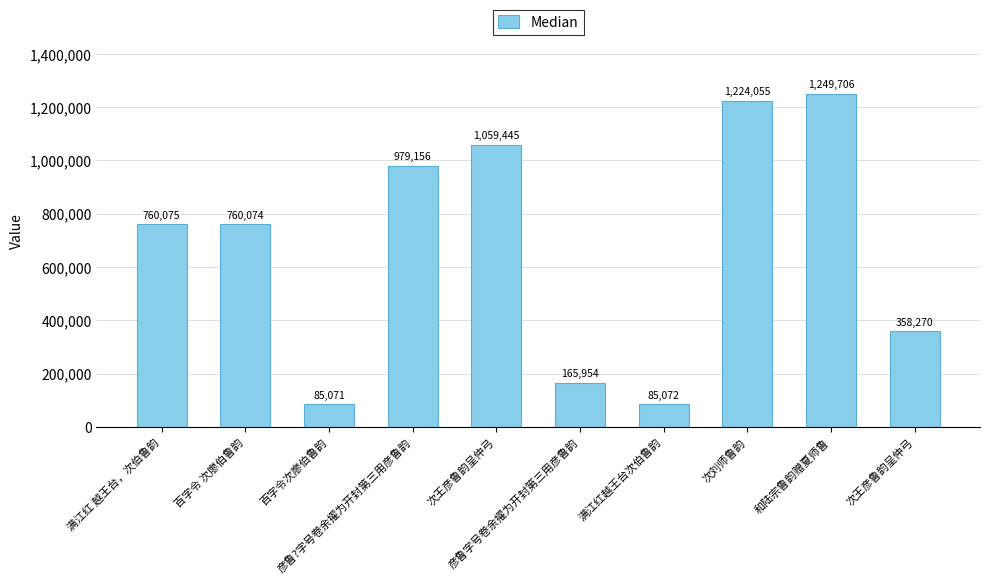

Rank the categories by value from highest to lowest.

和陆宗鲁韵赠夏师鲁, 次刘师鲁韵, 次王彦鲁韵呈仲弓, 彦鲁?字号卷余擢为开封第三用彦鲁韵, 满江红 越王台，次伯鲁韵, 百字令 次廖伯鲁韵, 次王彦鲁韵呈仲弓, 彦鲁字号卷余擢为开封第三用彦鲁韵, 满江红越王台次伯鲁韵, 百字令次廖伯鲁韵